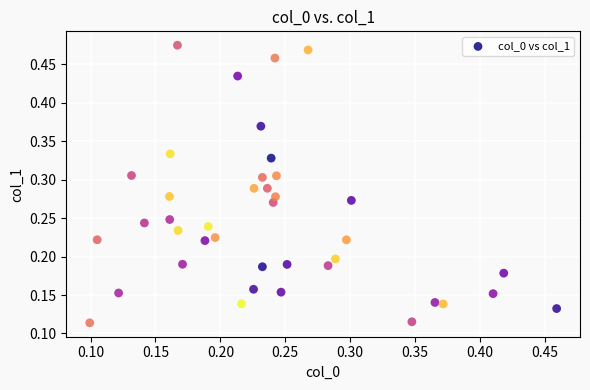

How many points are shown in the scatter plot?

40